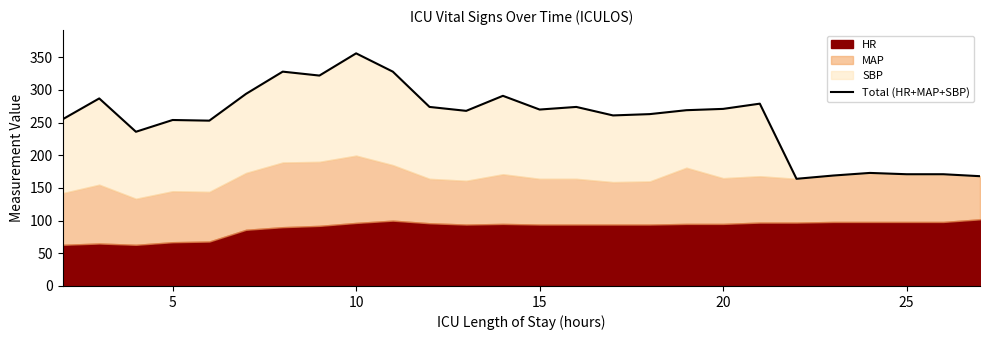

What is the value of the 4th point from the left?

254